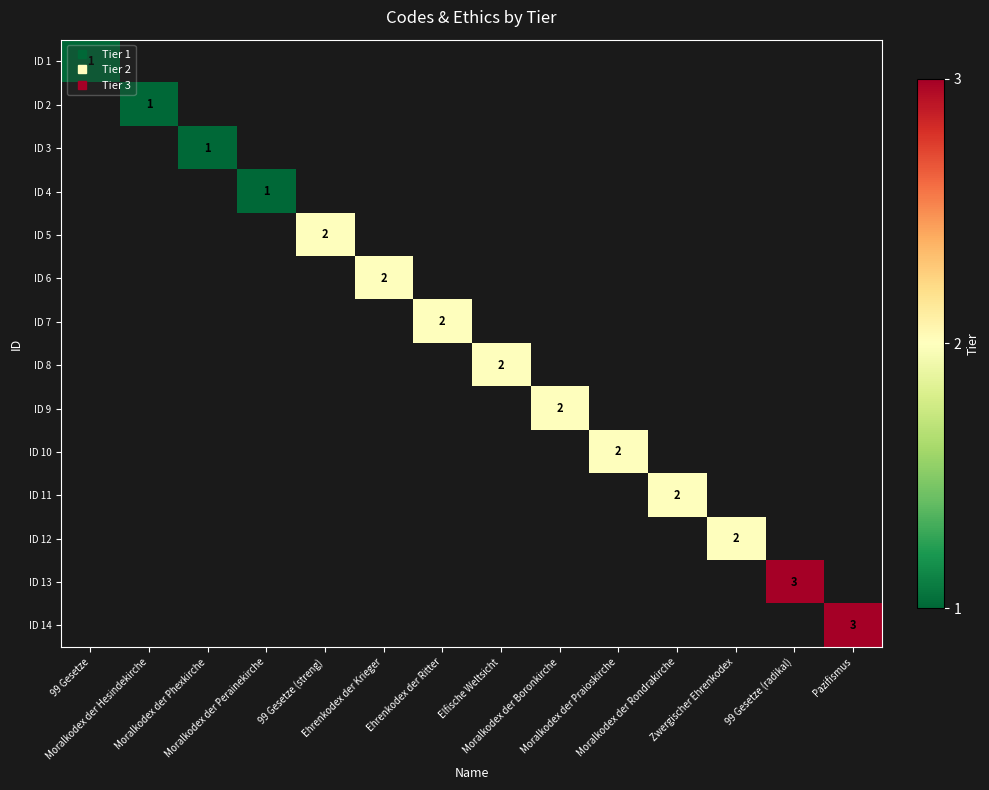

Is the value of ID 2 at Ehrenkodex der Ritter greater than the value of ID 4 at Moralkodex der Boronkirche?

No